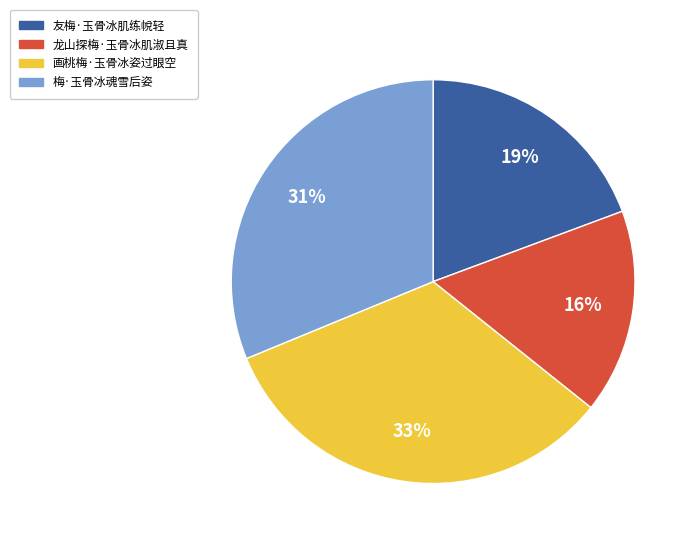

To the nearest percent, what percentage of the pie is 梅·玉骨冰魂雪后姿?

31%